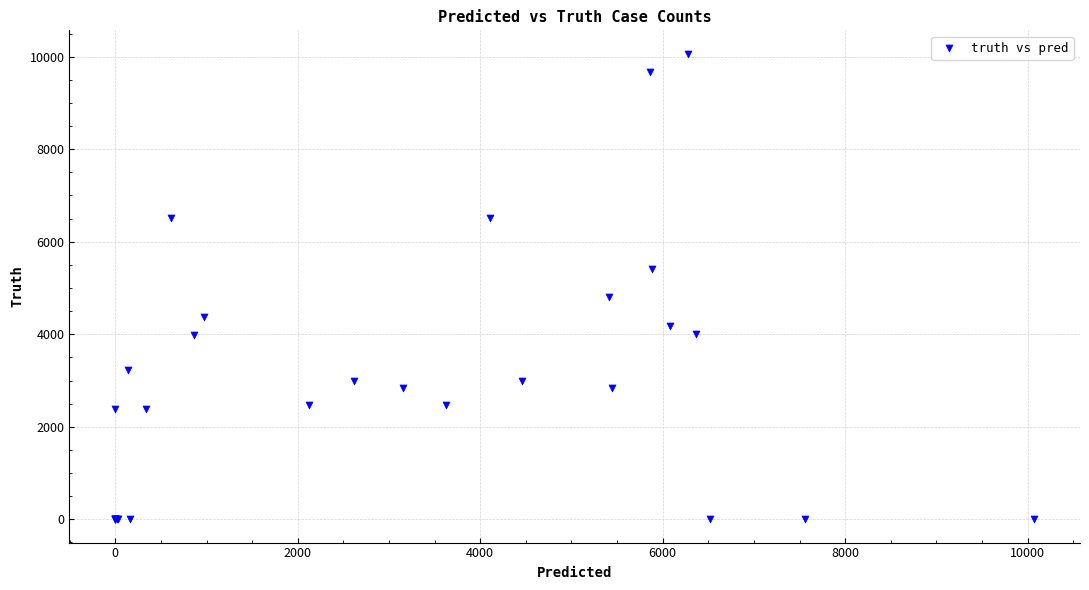

What Y value in the scatter plot is closest to 5033?

4810